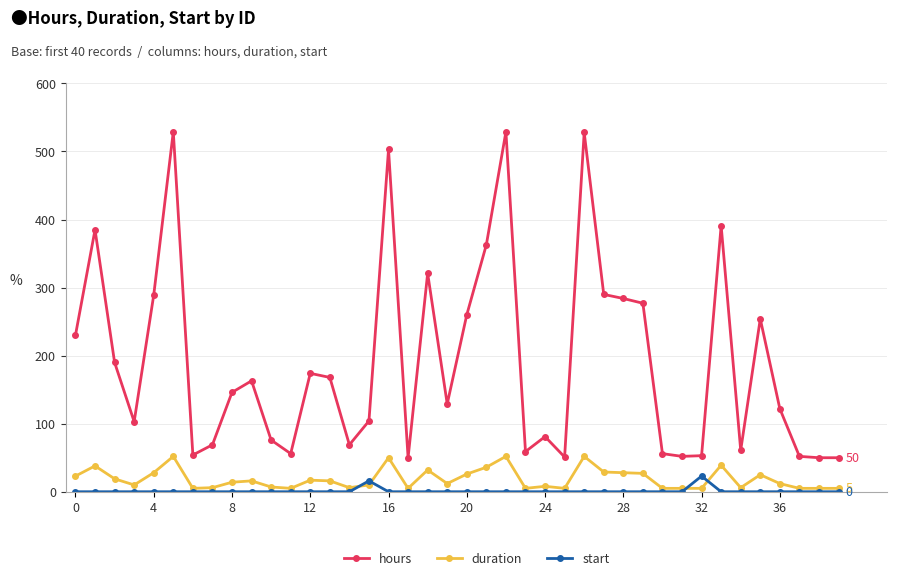

Does the chart display data point markers on the line(s)?

Yes